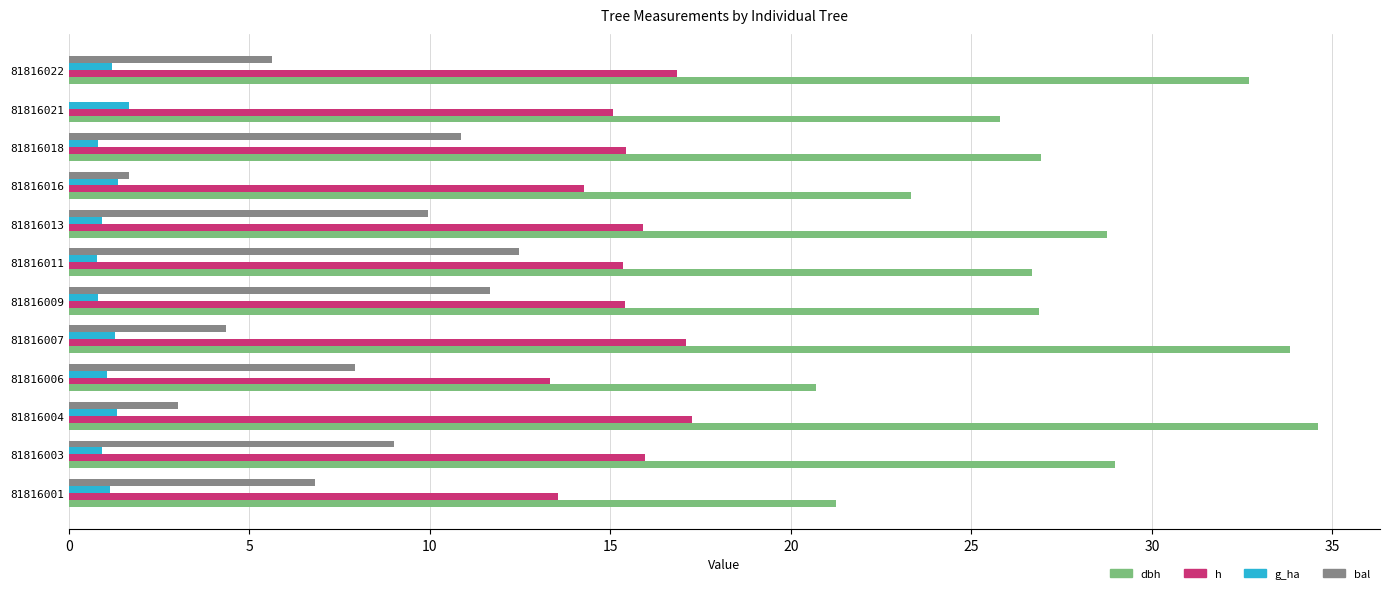

What is the sum of all bal values?

83.4